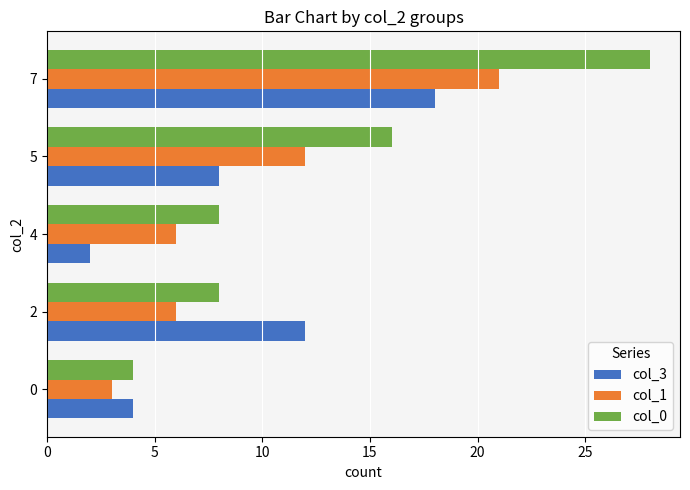

Which series has the largest range (max minus min)?

col_0